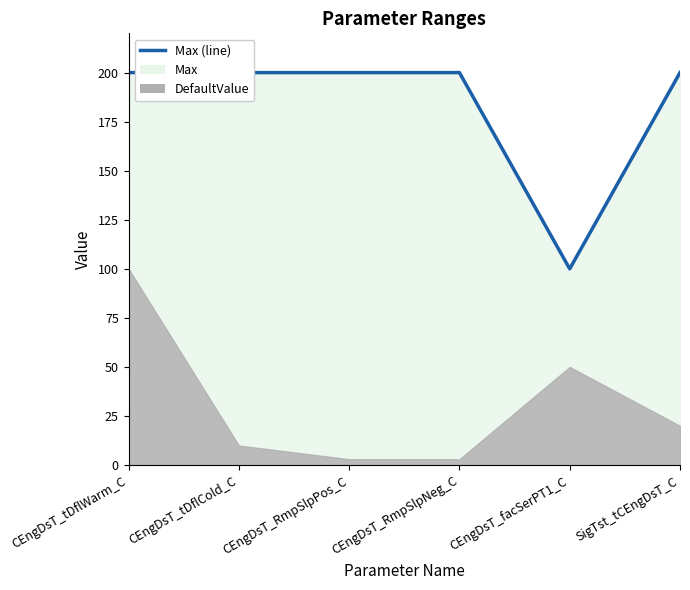

Does the chart have visible grid lines?

No